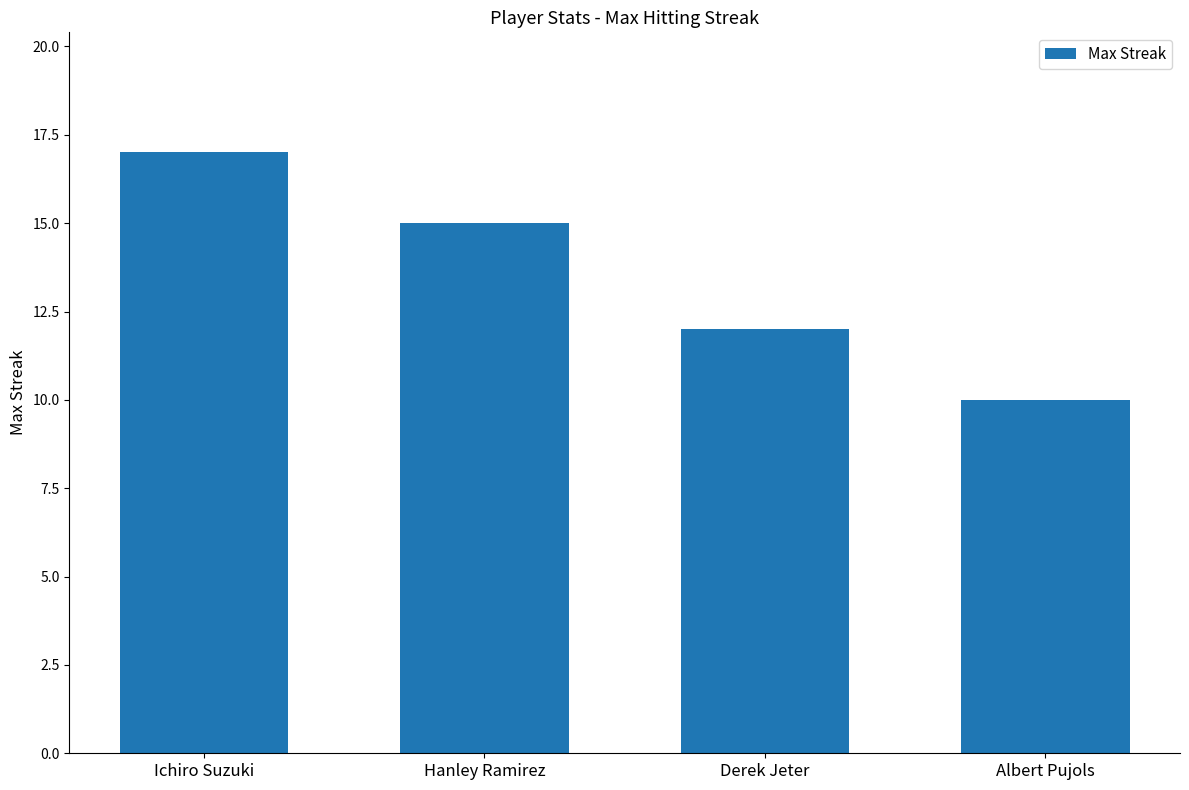

List the labels in order of value, smallest first.

Albert Pujols, Derek Jeter, Hanley Ramirez, Ichiro Suzuki